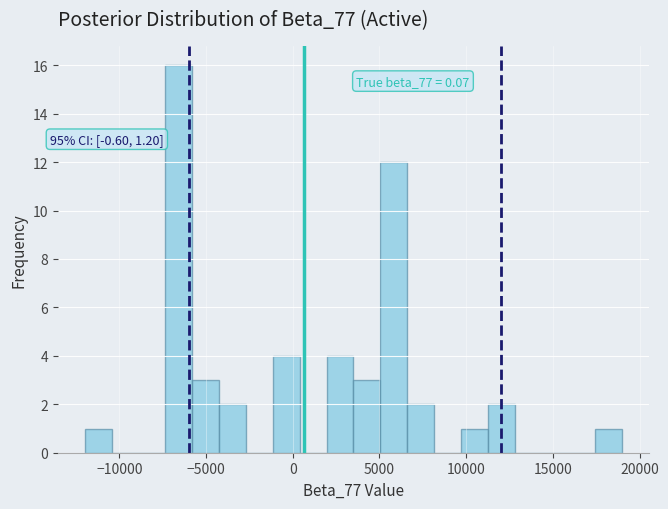

Around what value on the x-axis is the tallest bar? Give the approximate position of its centre, as read against the axis.

-6500